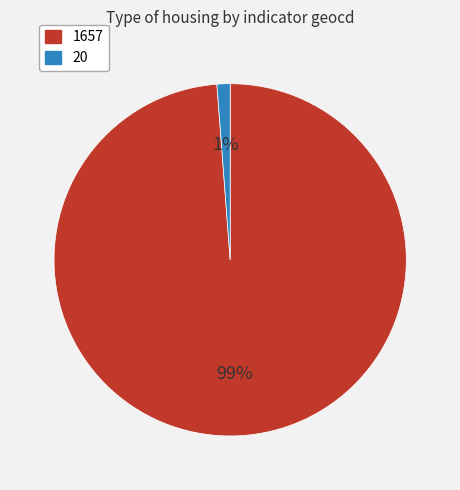

Is 1657 the majority of the pie?

Yes